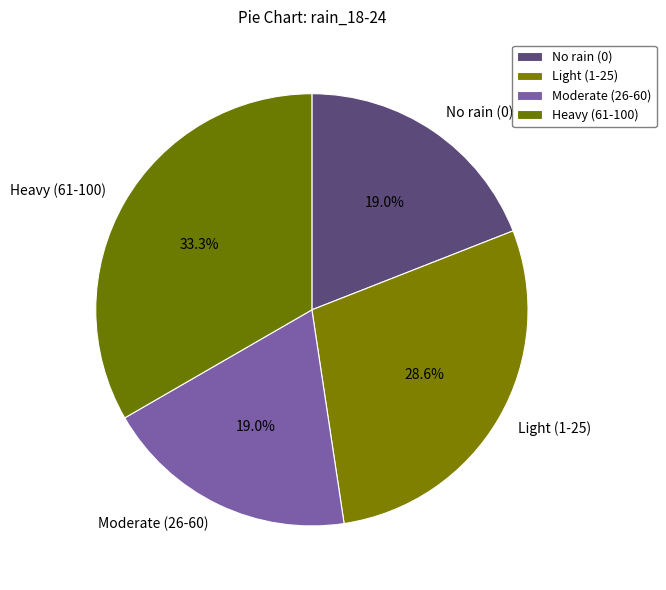

Which category has the biggest portion of the pie?

Heavy (61-100)